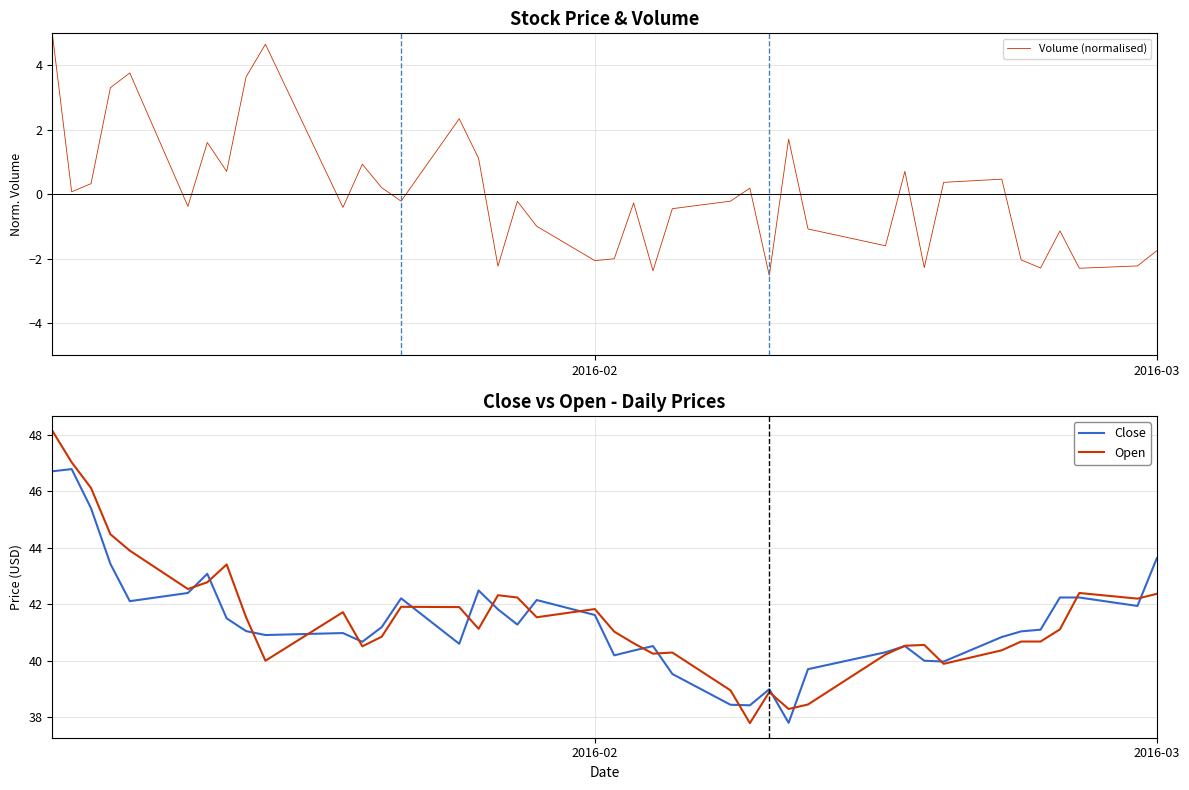

What is the minimum value for Close?

37.8